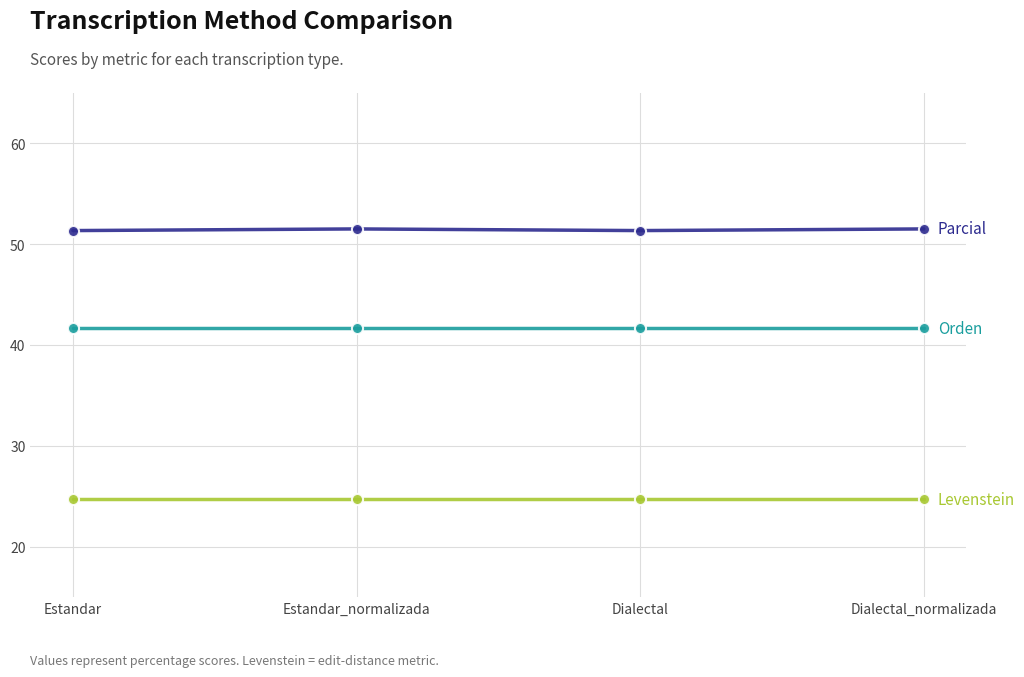

What is the total value across all series at Dialectal?

117.7